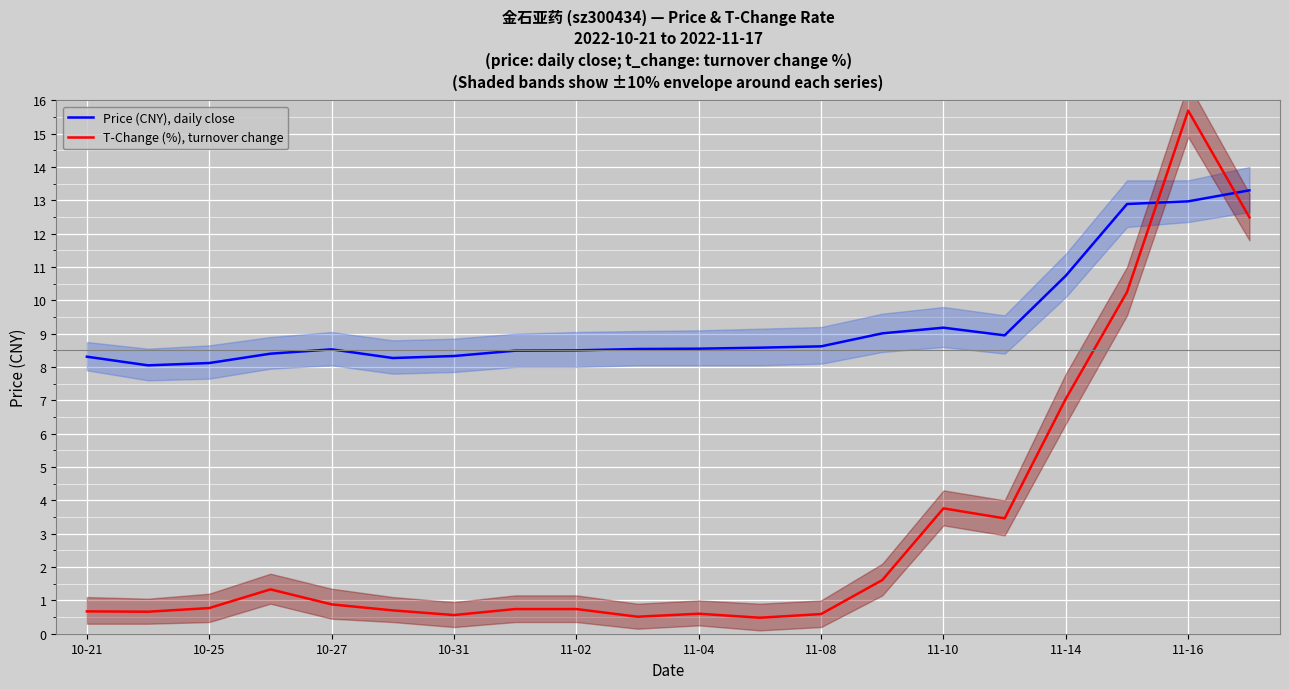

Which series has the largest range (max minus min)?

T-Change (%), turnover change